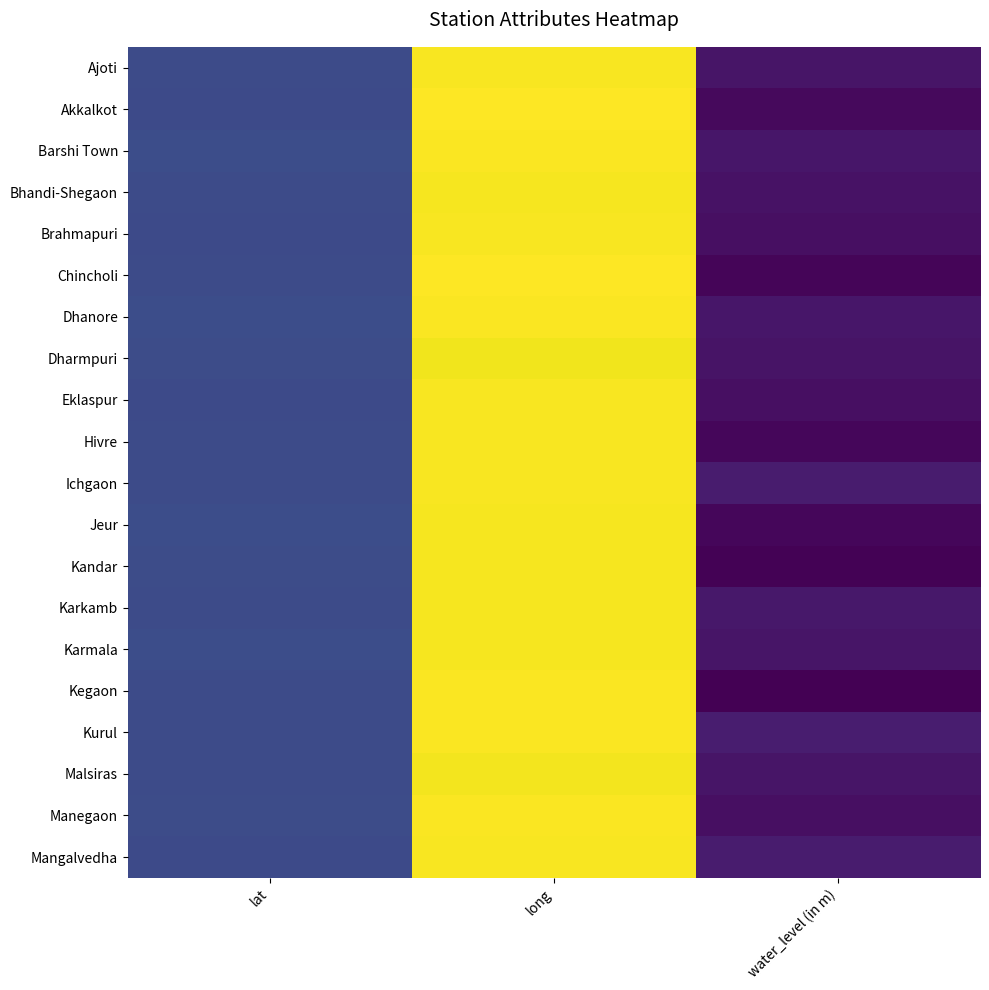

Reading left to right, transcribe all the data shown in this chart.

Ajoti: lat=17.7	long=75.3	water_level (in m)=4.8
Akkalkot: lat=17.5	long=76.2	water_level (in m)=2.4
Barshi Town: lat=18.2	long=75.7	water_level (in m)=5.0
Bhandi-Shegaon: lat=17.7	long=75.2	water_level (in m)=4.1
Brahmapuri: lat=17.6	long=75.5	water_level (in m)=3.5
Chincholi: lat=17.6	long=76.0	water_level (in m)=1.4
Dhanore: lat=18.3	long=75.8	water_level (in m)=4.9
Dharmpuri: lat=17.9	long=74.7	water_level (in m)=4.3
Eklaspur: lat=17.5	long=75.4	water_level (in m)=3.6
Hivre: lat=17.8	long=75.5	water_level (in m)=1.8
Ichgaon: lat=17.6	long=75.6	water_level (in m)=6.0
Jeur: lat=18.3	long=75.2	water_level (in m)=1.8
Kandar: lat=18.1	long=75.2	water_level (in m)=0.8
Karkamb: lat=17.9	long=75.3	water_level (in m)=5.3
Karmala: lat=18.4	long=75.2	water_level (in m)=4.8
Kegaon: lat=17.7	long=75.8	water_level (in m)=0.4
Kurul: lat=17.7	long=75.7	water_level (in m)=6.4
Malsiras: lat=17.9	long=74.9	water_level (in m)=4.7
Manegaon: lat=18.1	long=75.8	water_level (in m)=3.6
Mangalvedha: lat=17.5	long=75.5	water_level (in m)=6.1